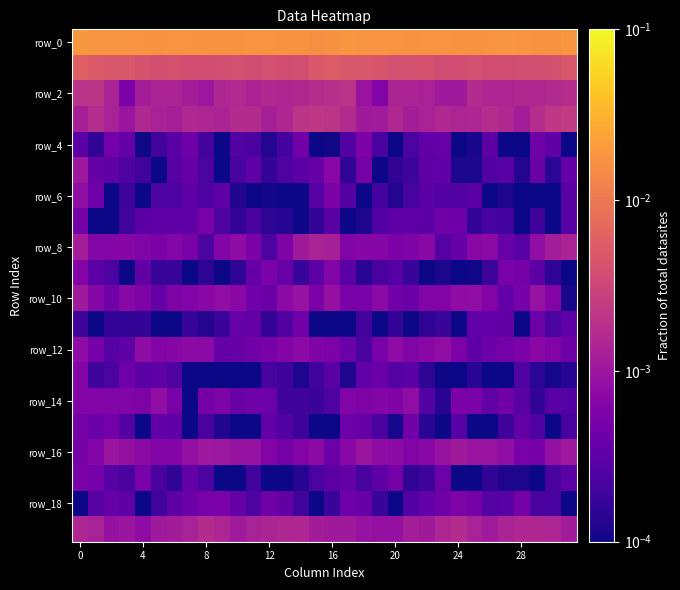

Which series has the largest range (max minus min)?

row_0